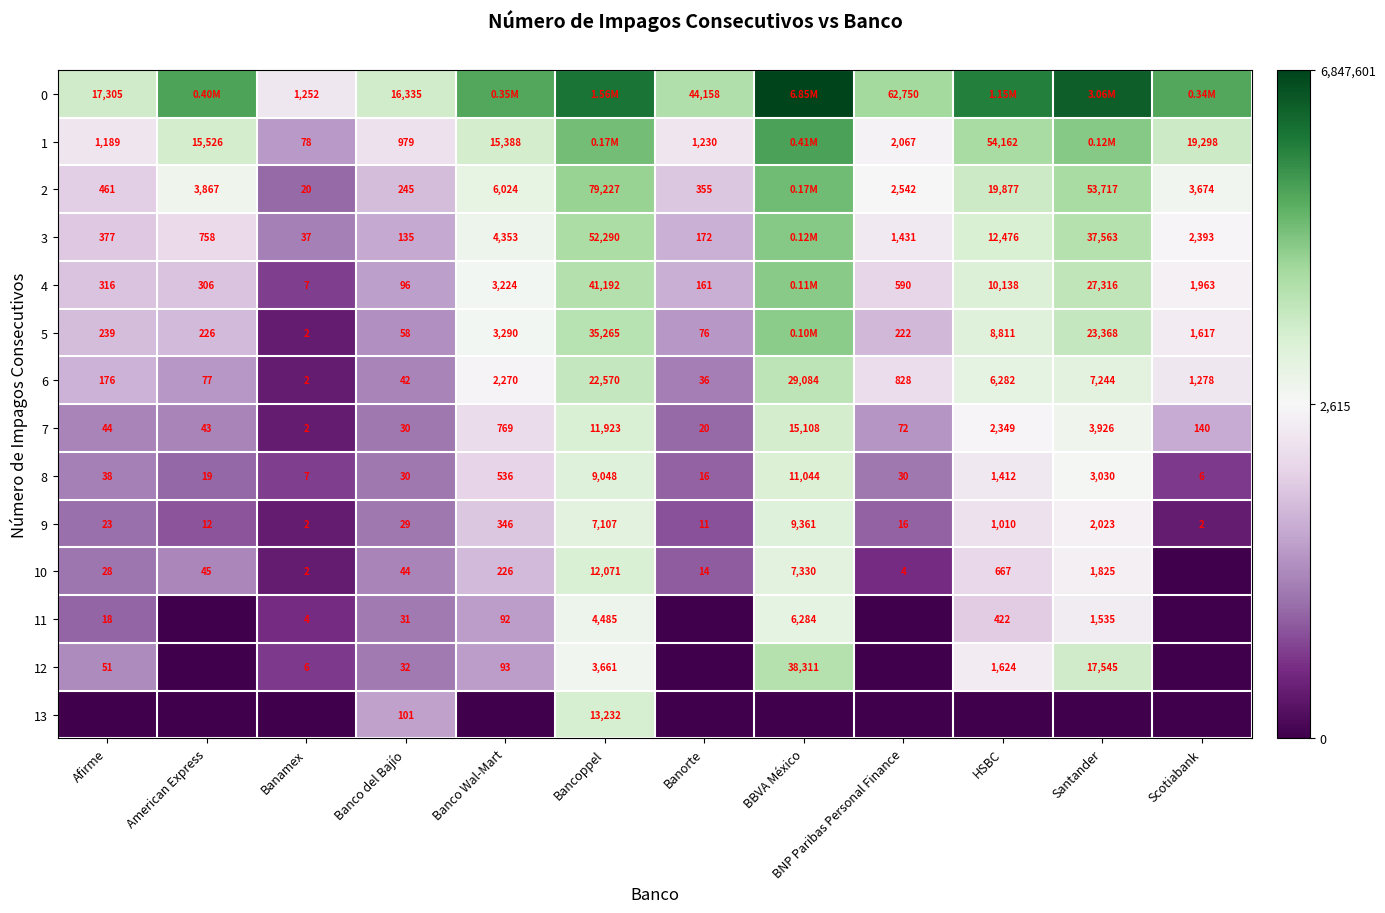

Is the value of 3 at Banco Wal-Mart greater than the value of 5 at Banorte?

Yes